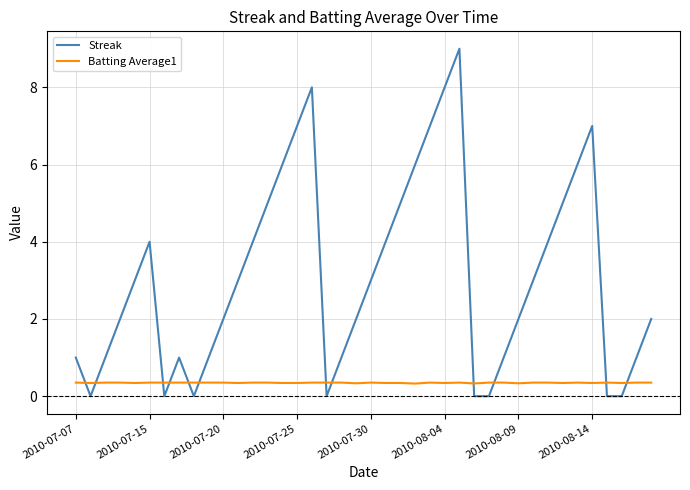

What is the lowest value of the Batting Average1 series?

0.3